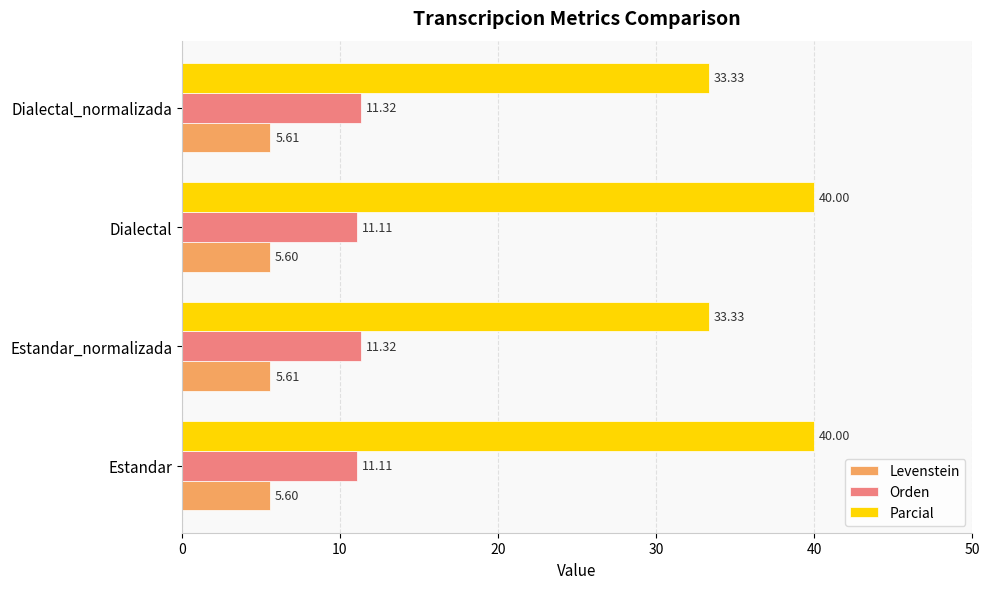

Rank the series by their average value, from lowest to highest.

Levenstein, Orden, Parcial